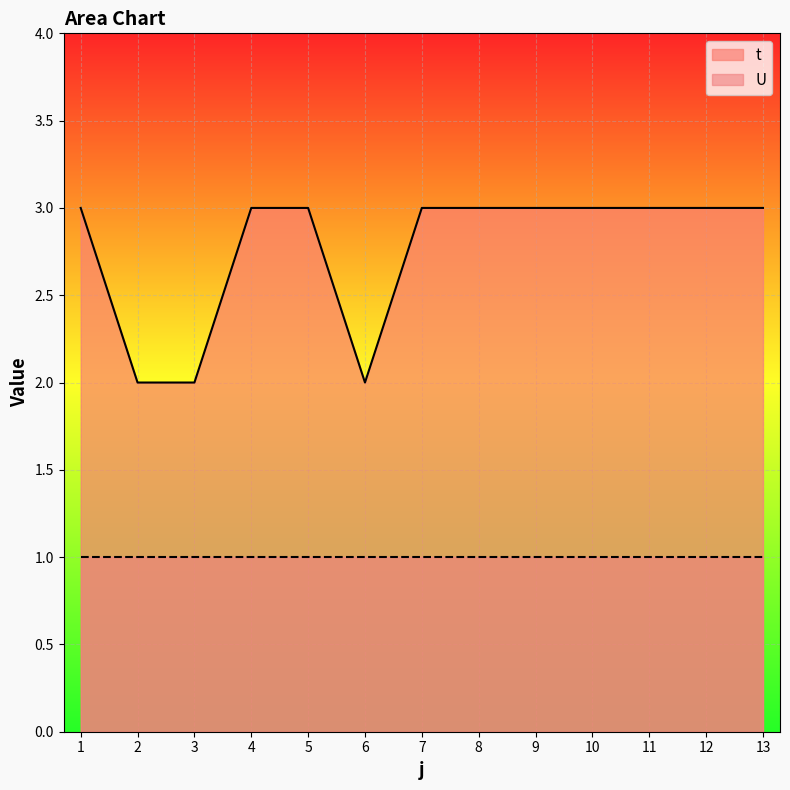

The chart shows a value of 3 at 12. True or false?

True